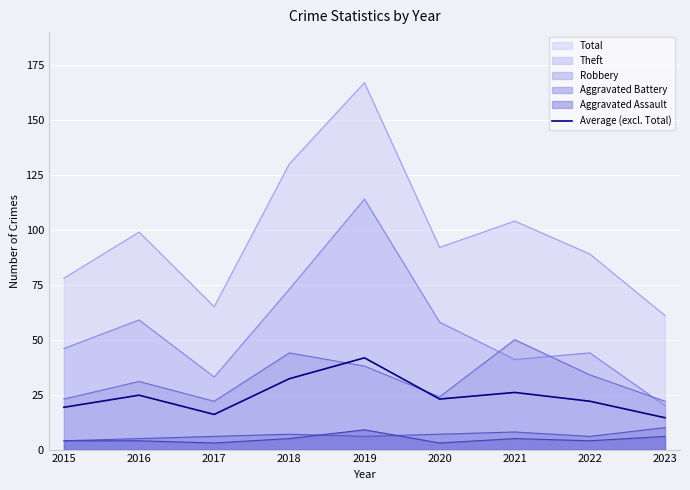

Which series has the largest total across all categories?

Total